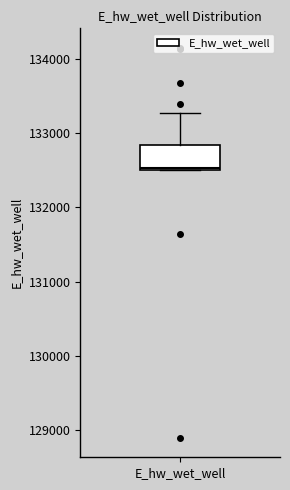

Read this box plot against the y-axis: the position of the median line, the range covered by the box, and the ends of both whiskers. The values are not printed on the chart, so give them approximately, as read against the axis.

median 132500, box 132500 to 132800, whiskers 132500 to 133300